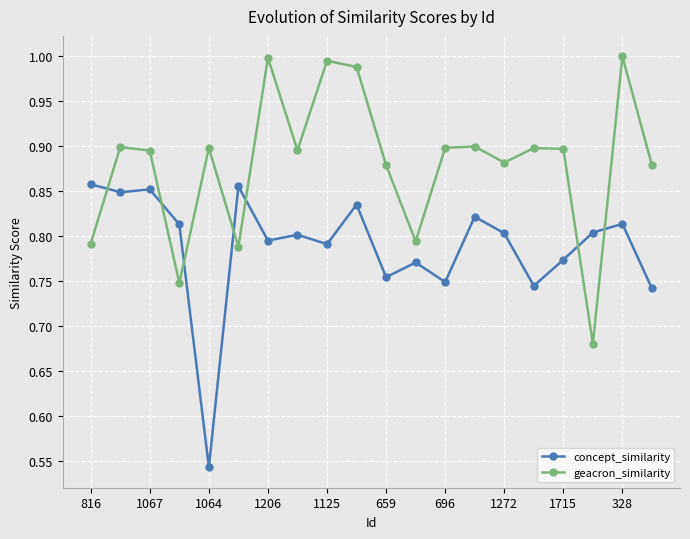

At how many categories does at least one series exceed 0?

20